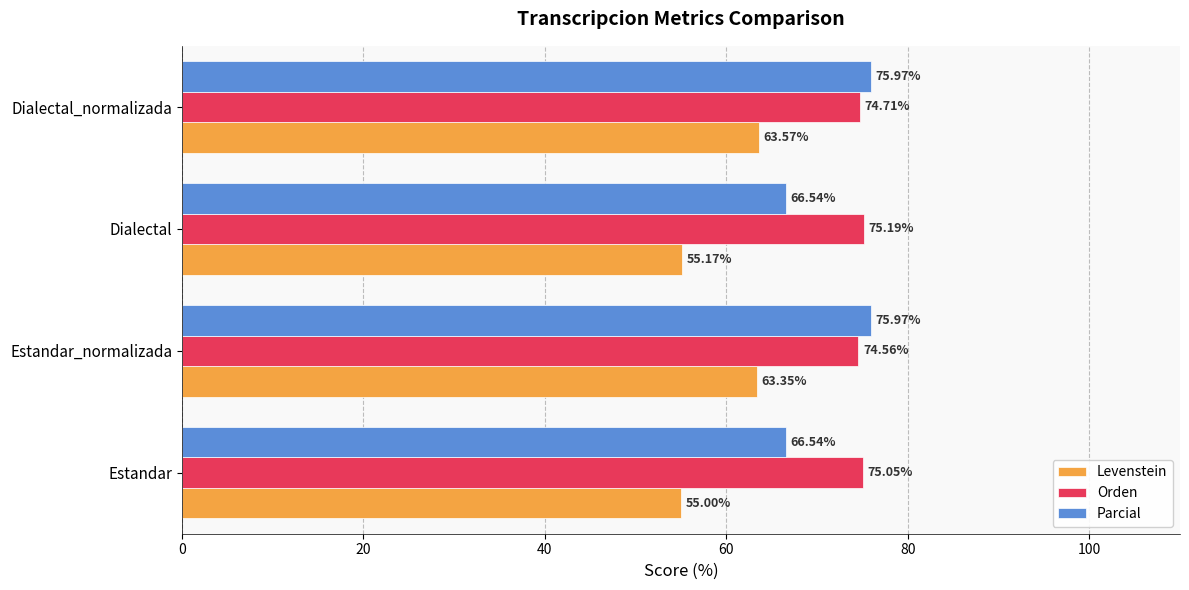

Is the value of Parcial at Estandar_normalizada greater than the value of Orden at Dialectal?

Yes